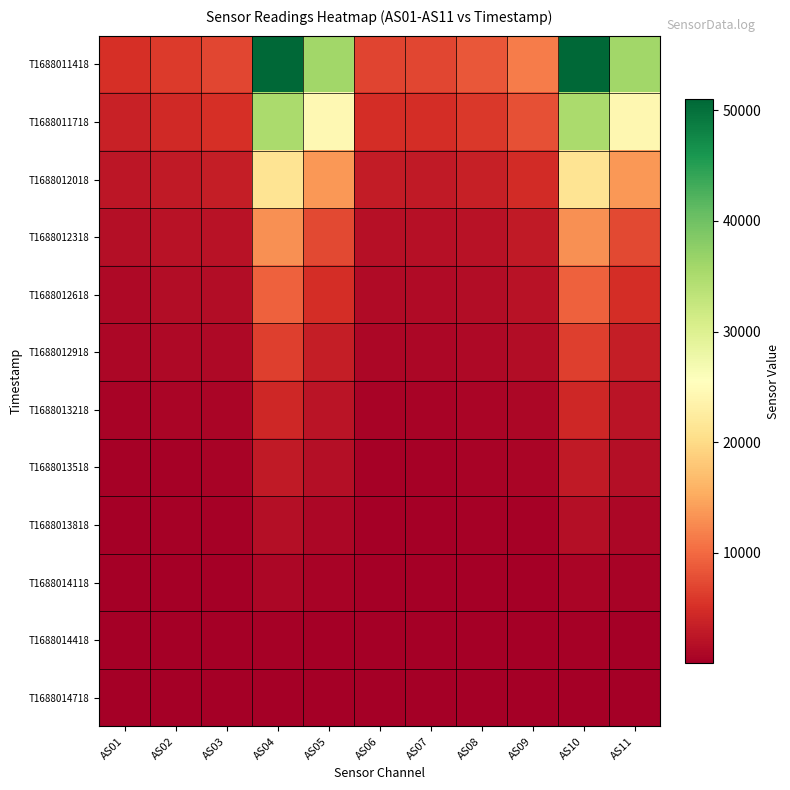

Which has a higher value, AS11 or AS10?

AS10